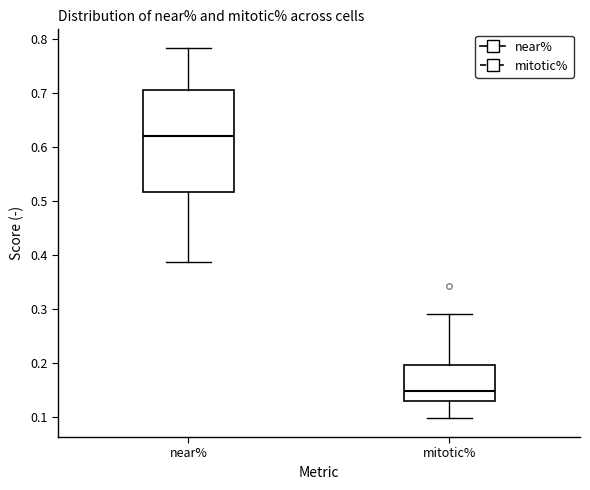

Comparing the boxes themselves (not the whiskers), which one is the tallest?

near%